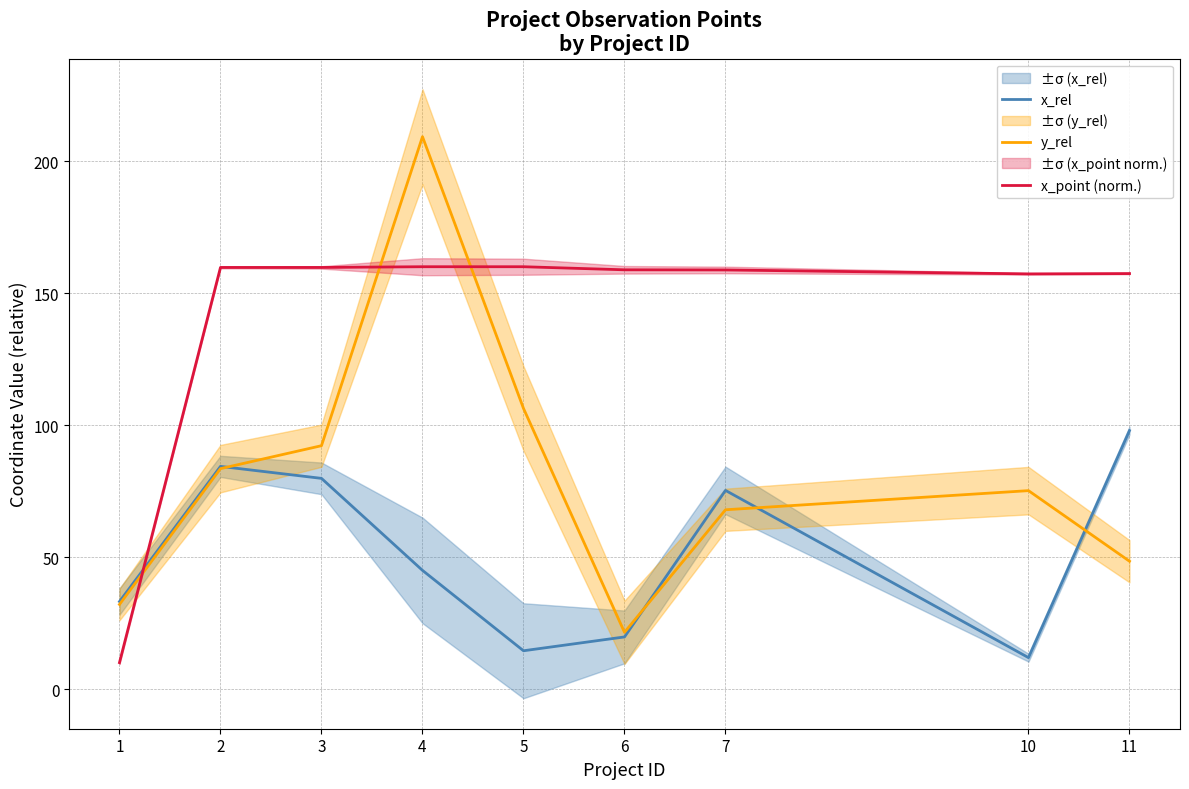

Rank the categories by y_rel value from highest to lowest.

4, 5, 3, 2, 10, 7, 11, 1, 6